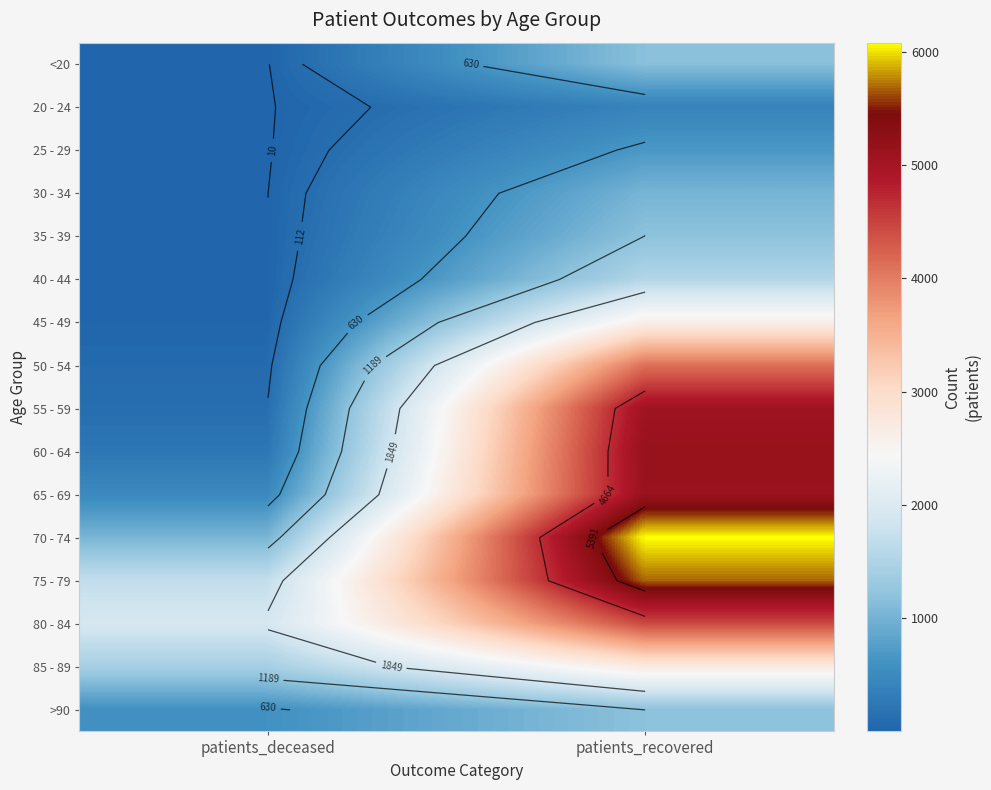

Between patients_deceased and patients_recovered, which is larger?

patients_recovered